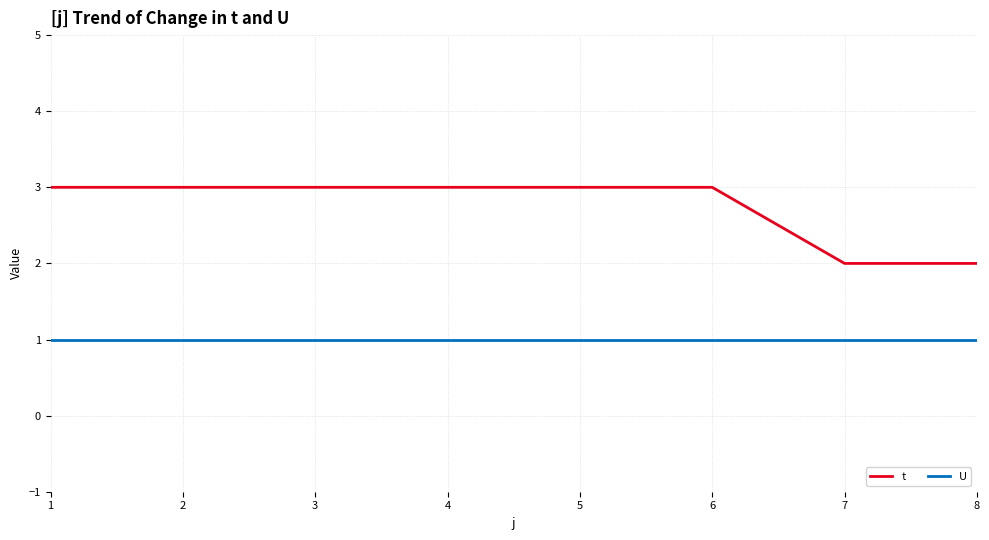

True or false: U and t intersect in this chart.

False